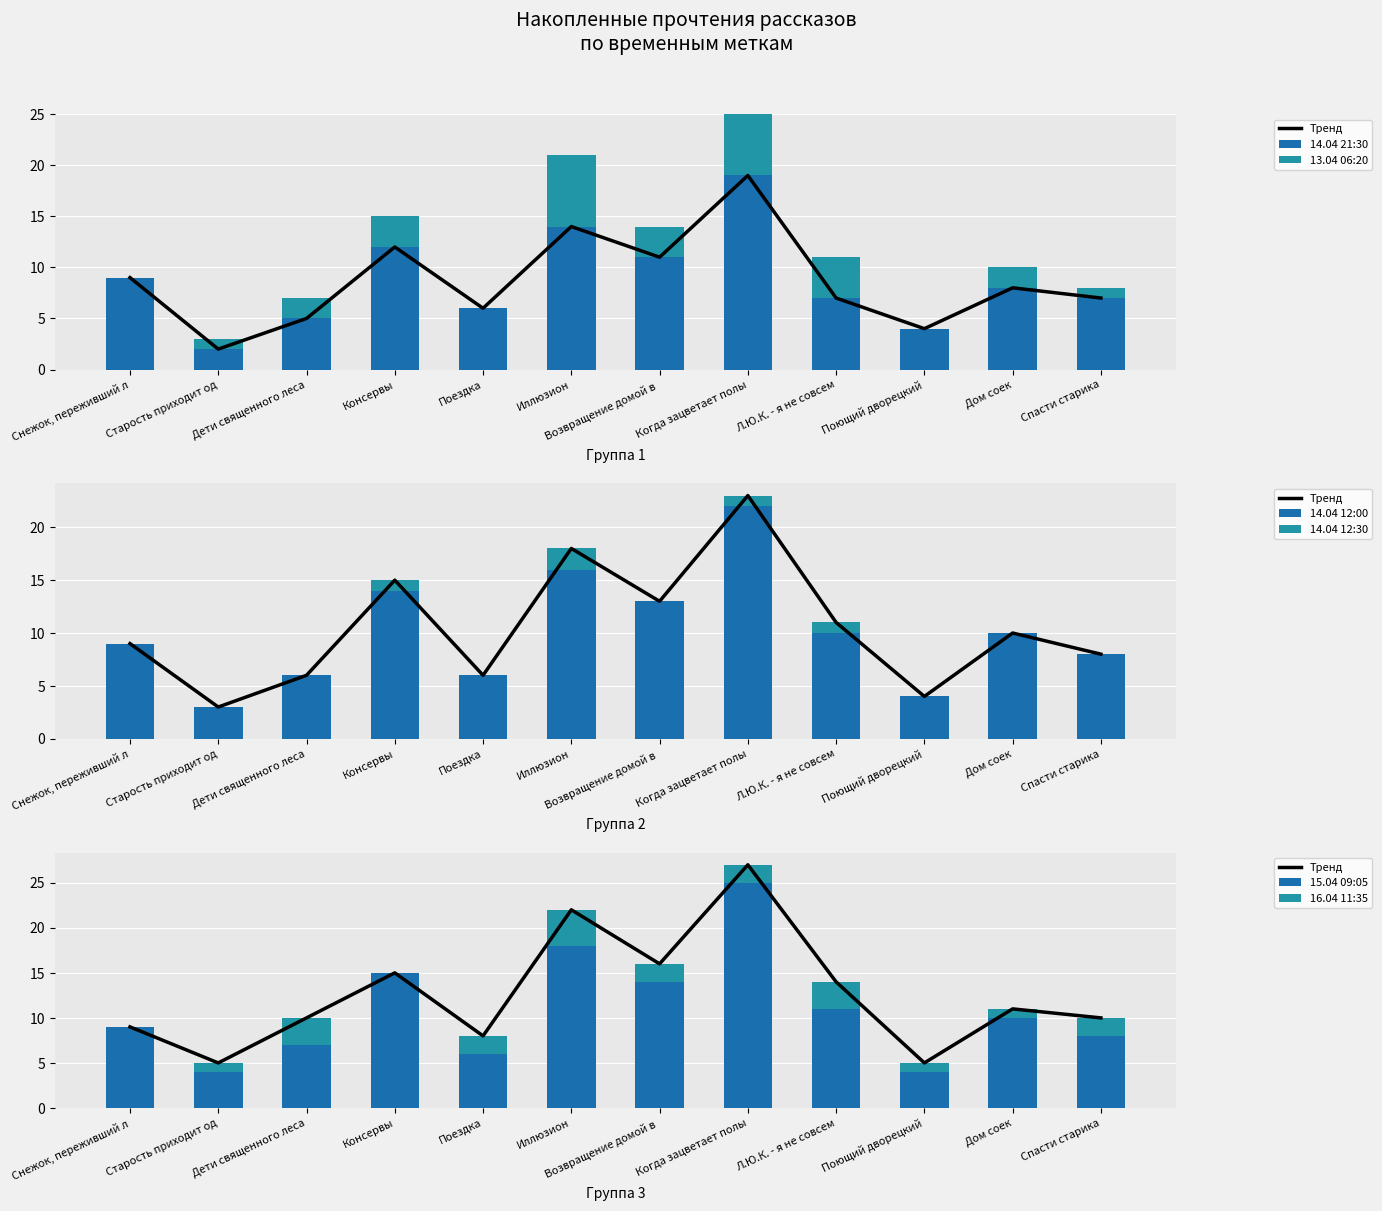

Where does the 14.04 12:00 series first go above 10?

Консервы